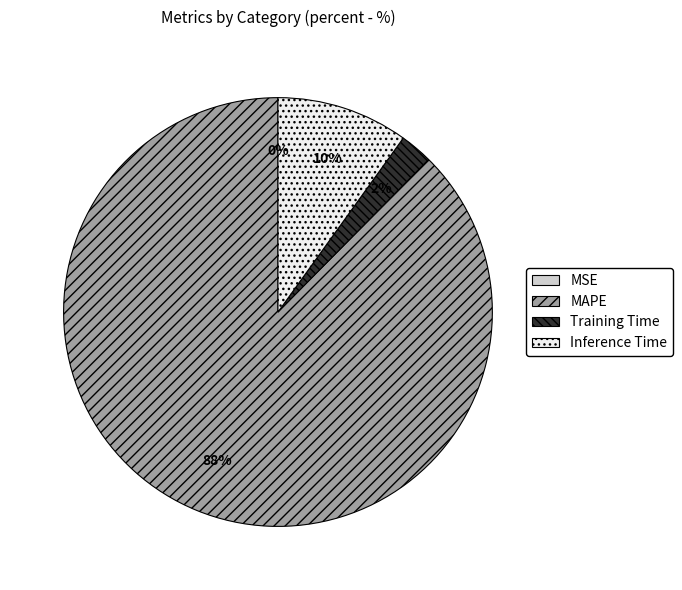

Is it true that MAPE is 98% of the pie?

False